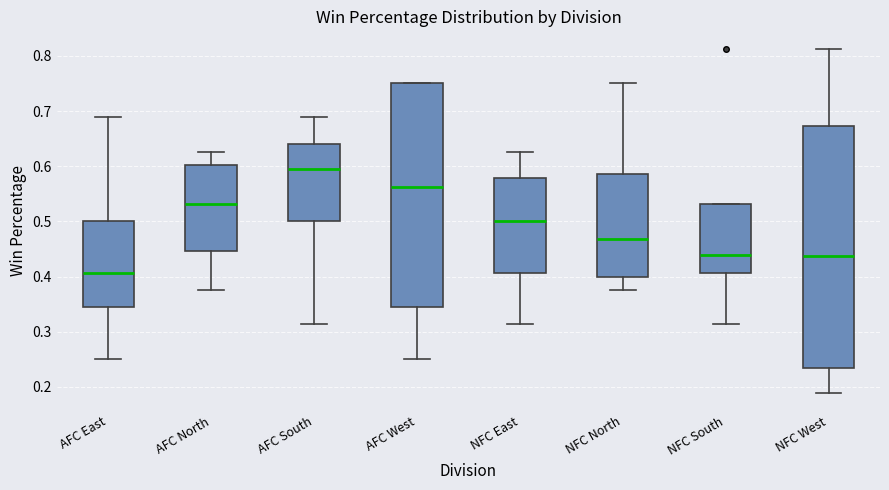

Comparing the boxes themselves (not the whiskers), which one is the tallest?

NFC West